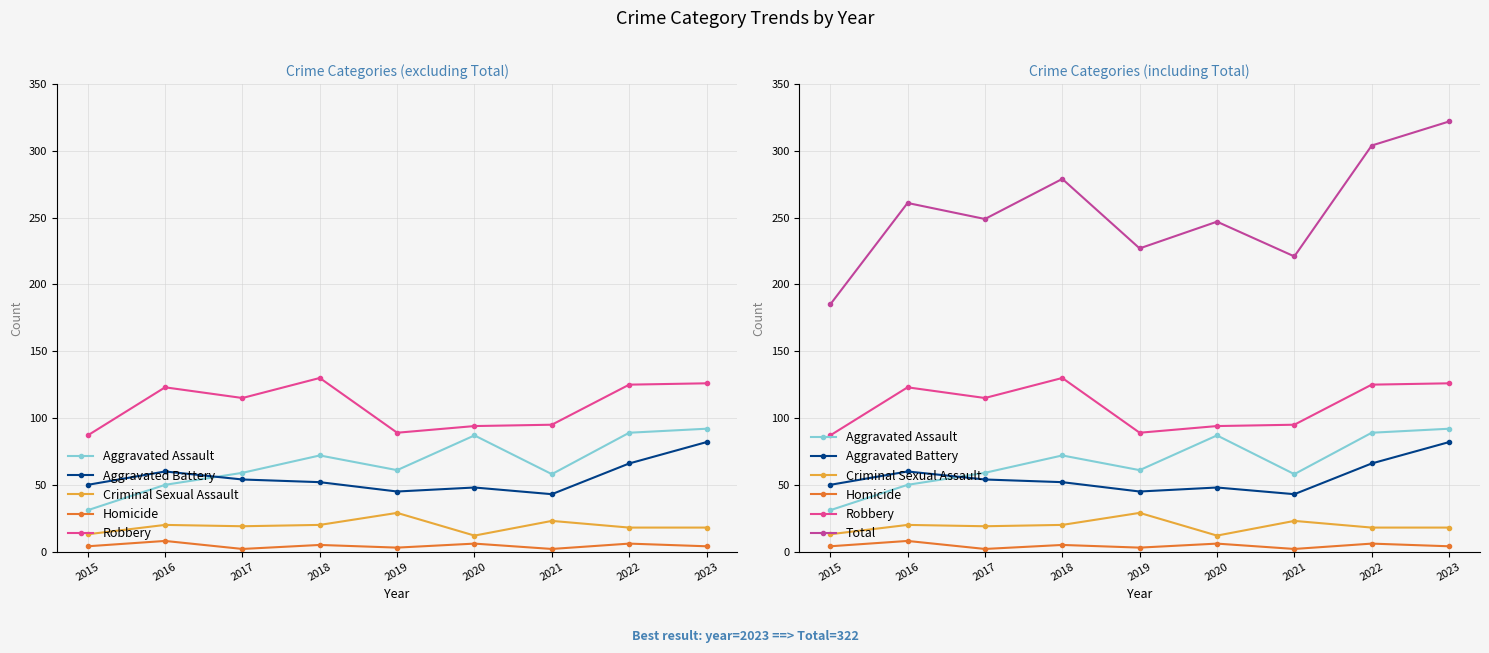

How many lines are shown in the chart?

6